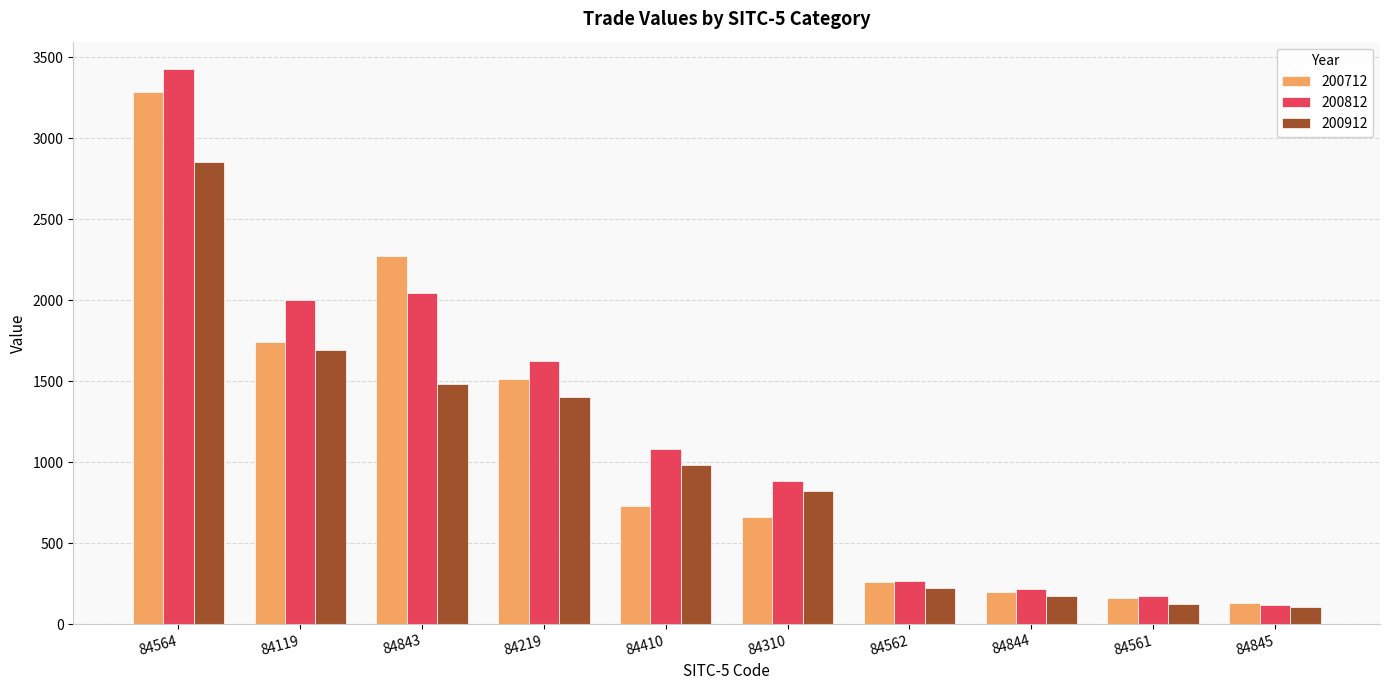

At 84119, list the series in order from smallest to largest.

200912, 200712, 200812